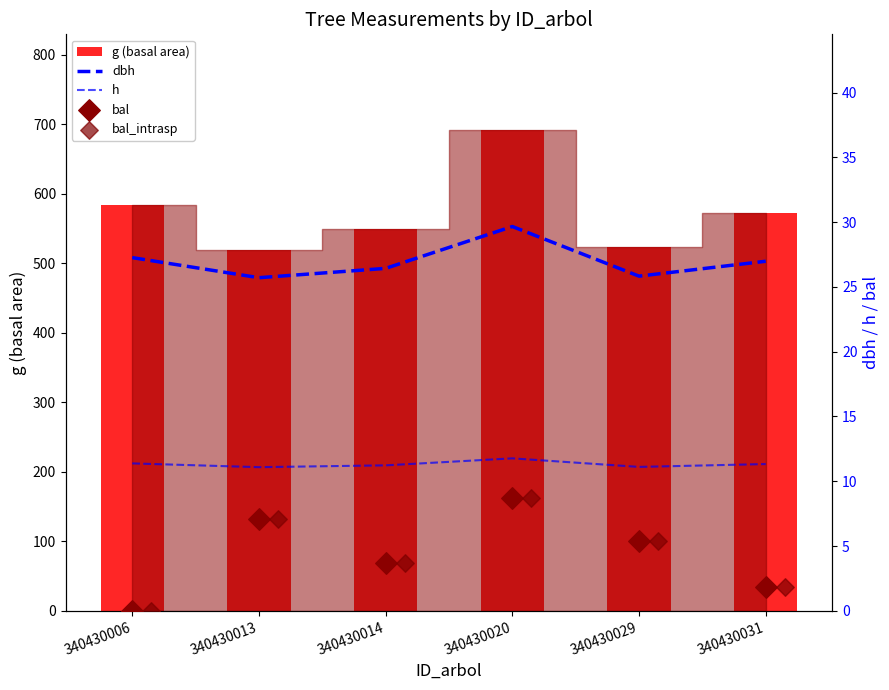

At how many categories does at least one series exceed 329?

6